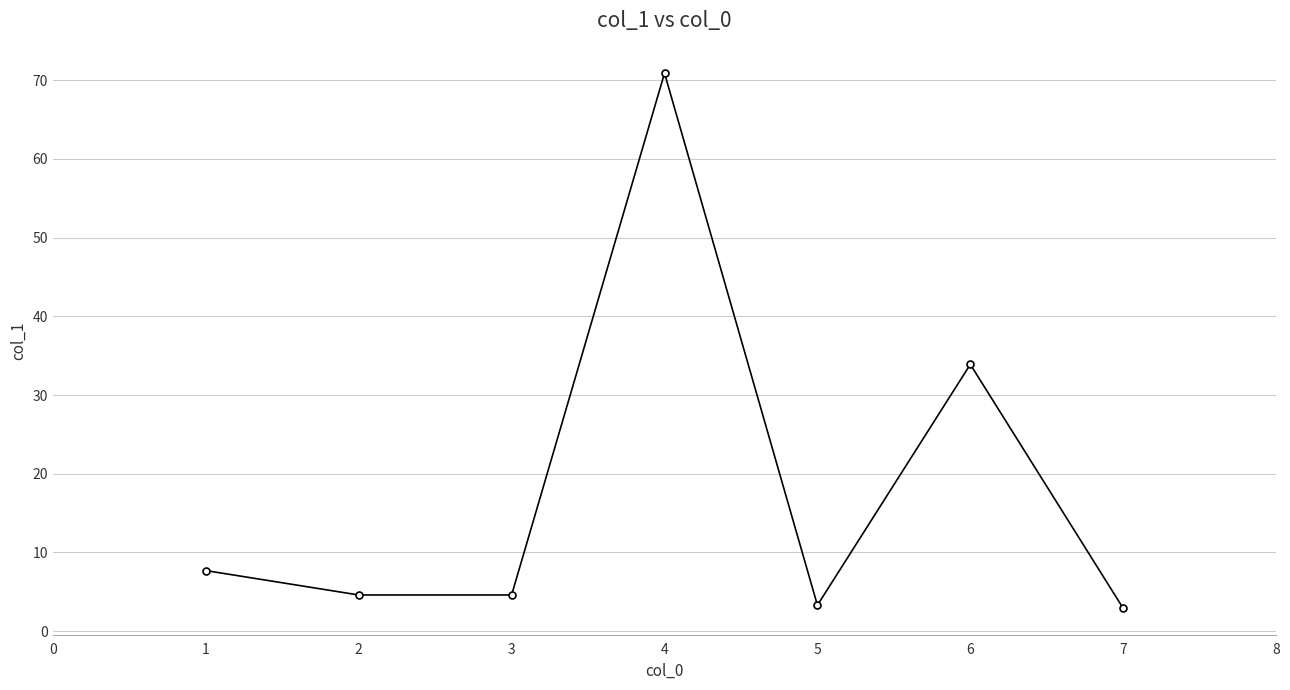

What is the change in value from 3 to 5?

-1.3